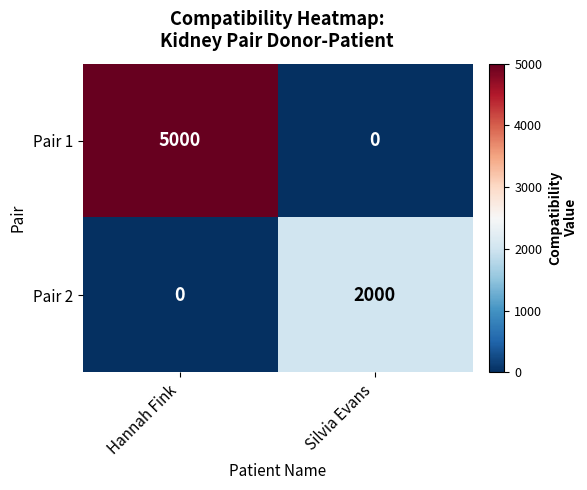

Is it true that Pair 1 equals 1640 at Silvia Evans?

False